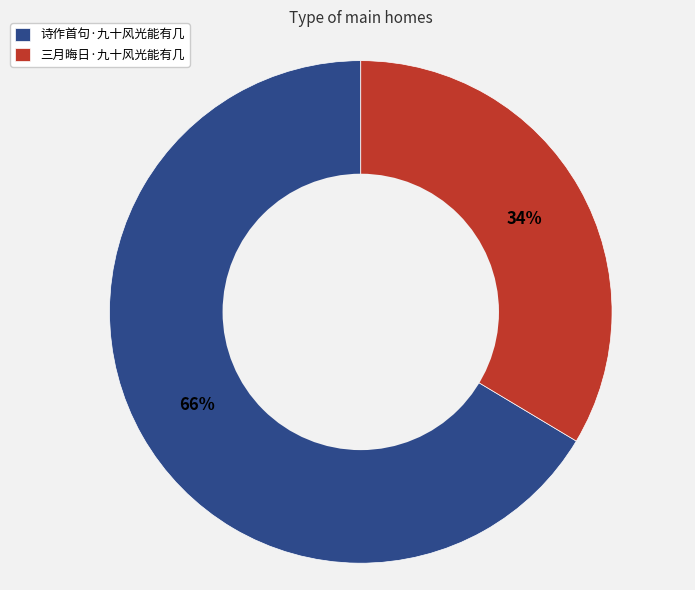

How many slices are in this pie chart?

2